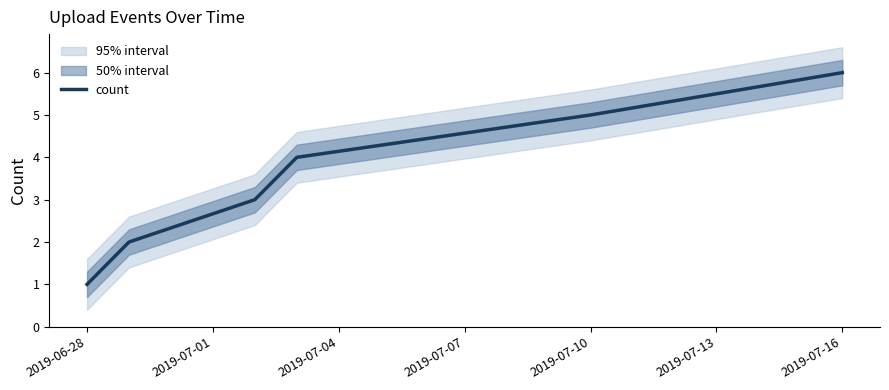

The value at 2019-06-28 is 1. True or false?

False